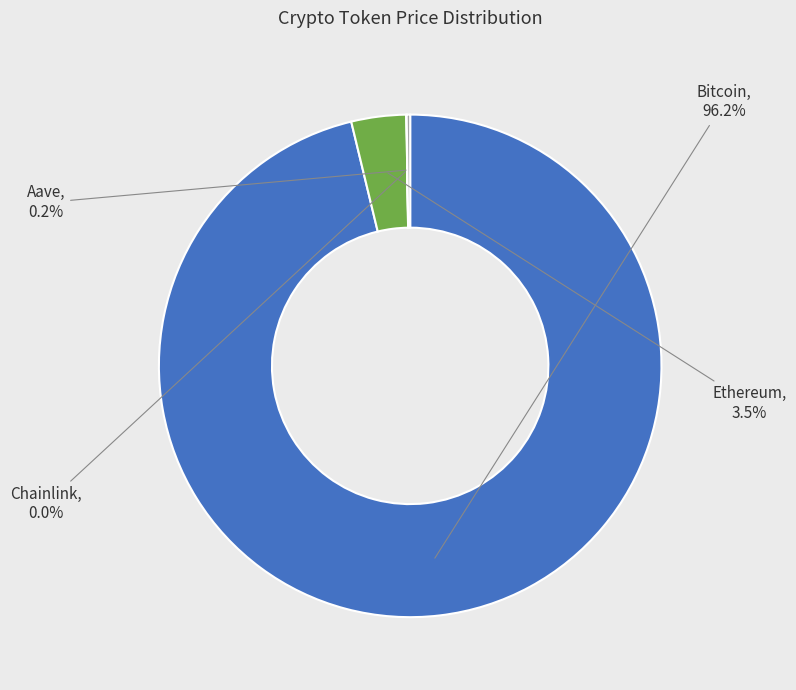

Is there a majority slice in this chart?

Yes